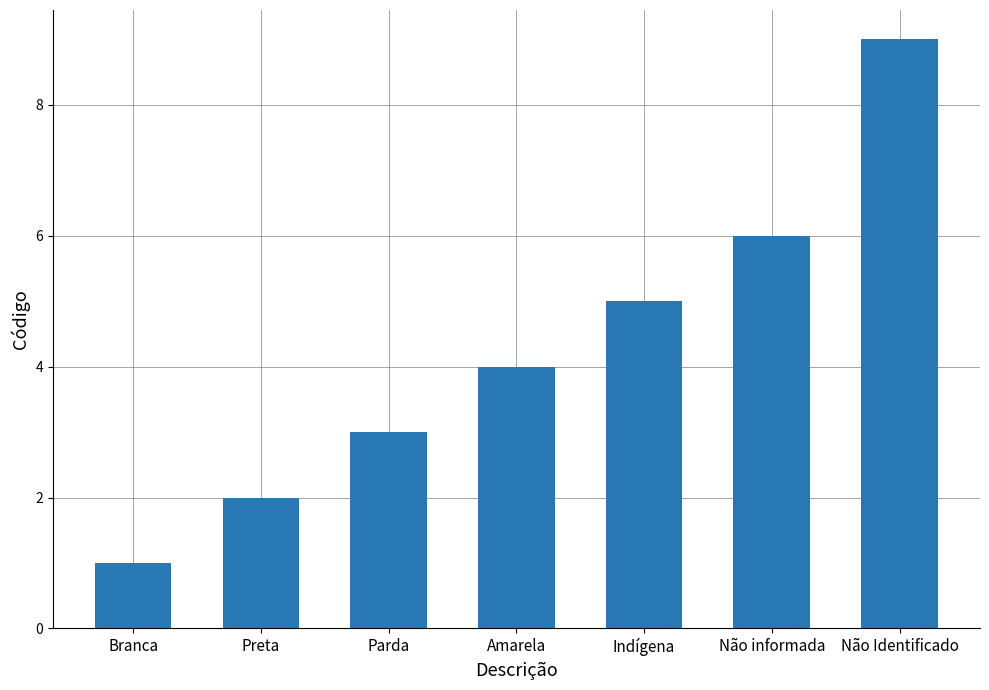

The chart shows a value of 5 at Indígena. True or false?

True